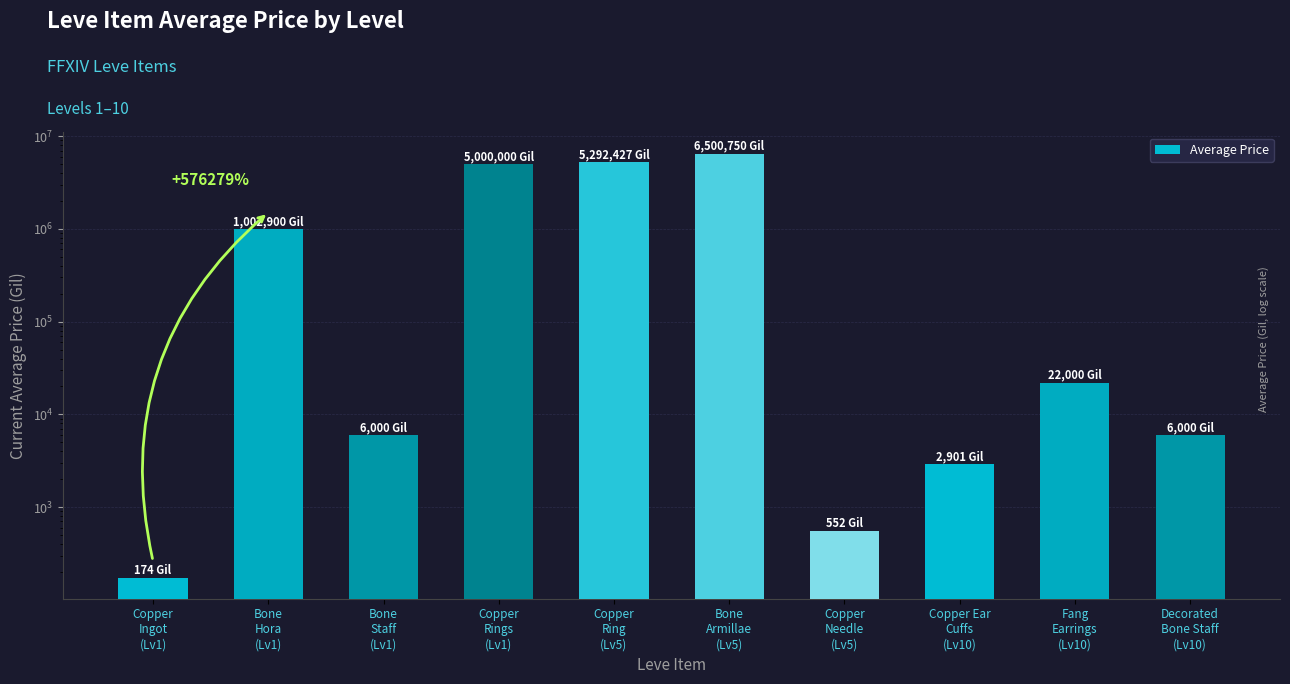

Count the number of values greater than 22000.

4